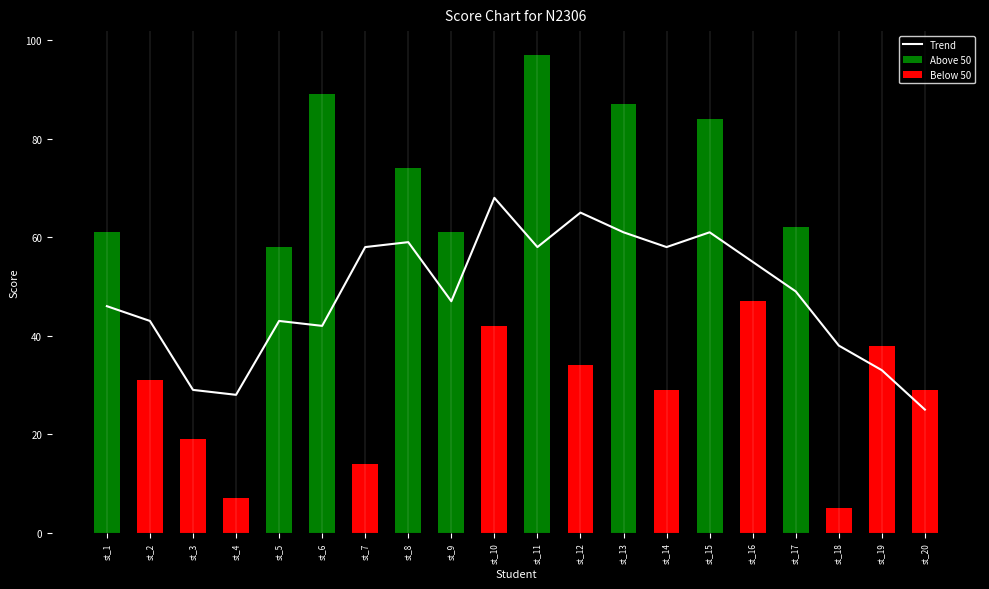

Reading left to right, what are all the values shown in this chart?

46	43	29	28	43	42	58	59	47	68	58	65	61	58	61	55	49	38	33	25